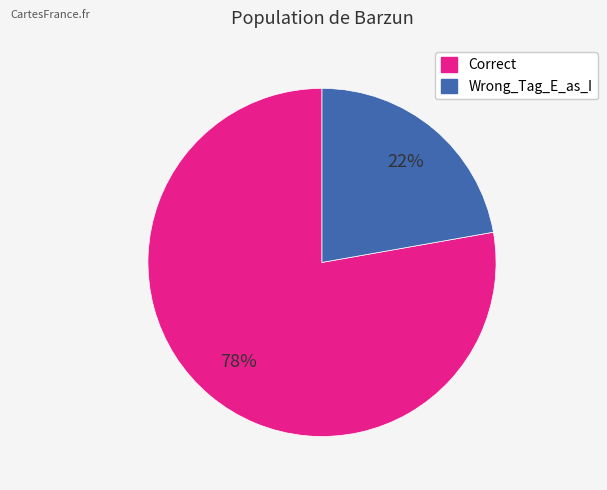

What is the largest slice in the pie chart?

Correct